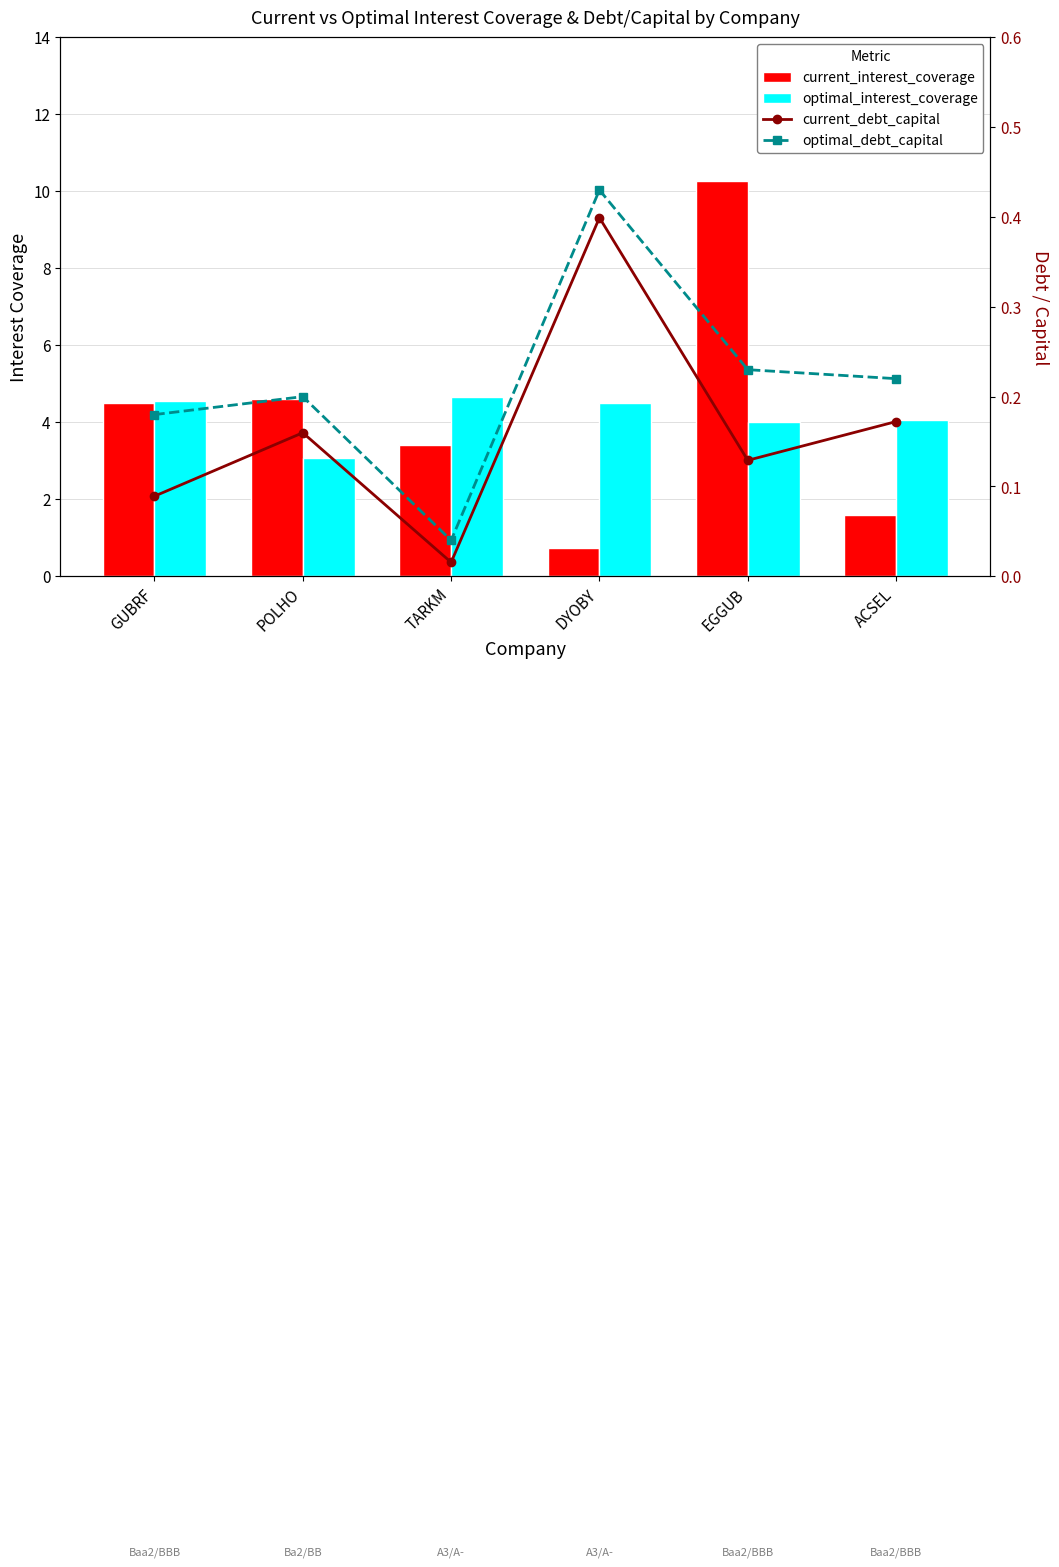

Which category has the lowest value across all series?

TARKM